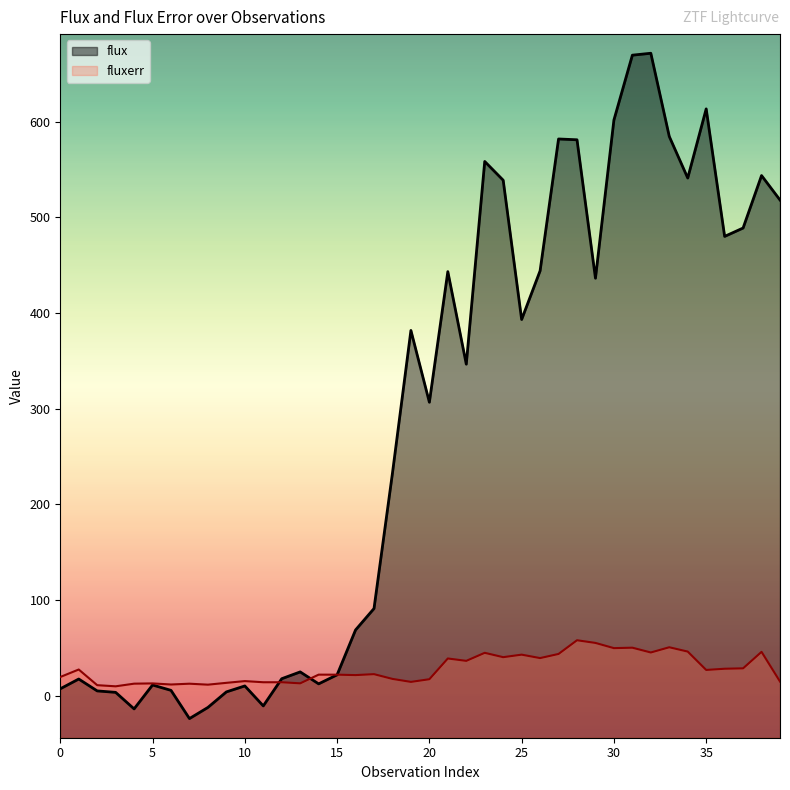

Which has a higher value, 17 or 14?

17